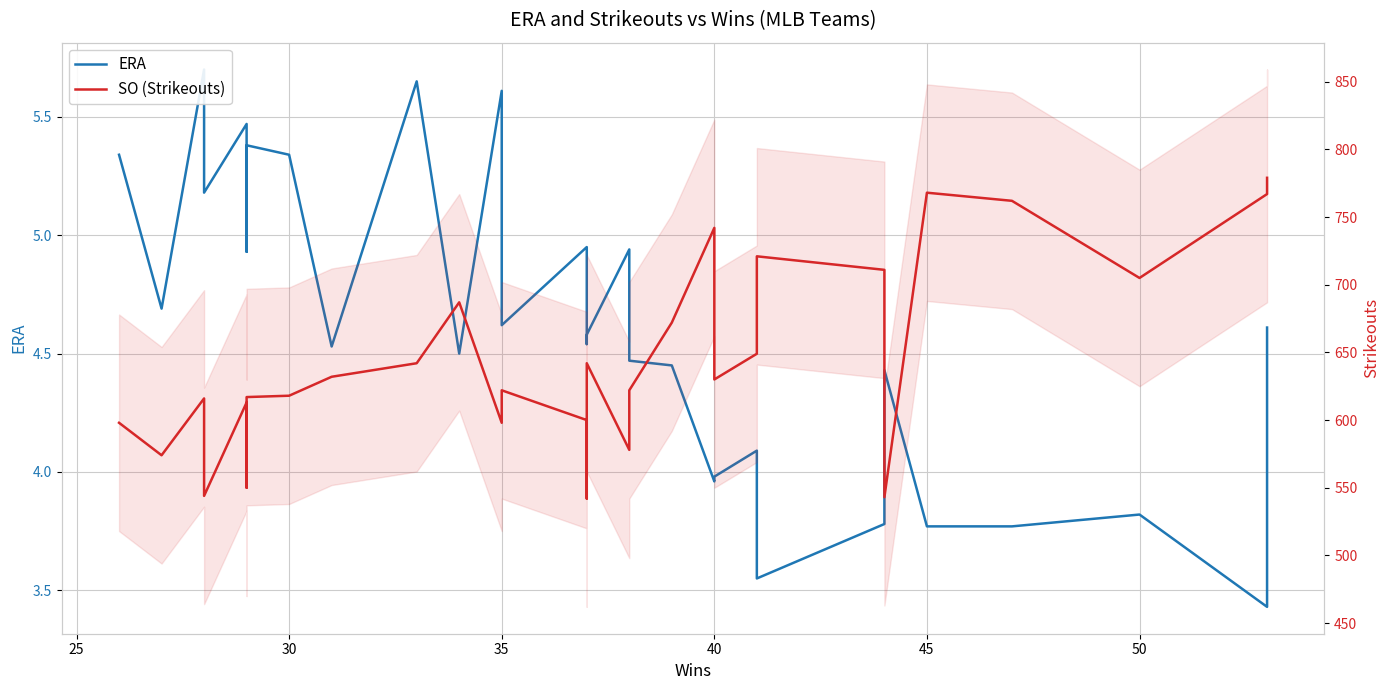

How many series are shown in this chart?

2